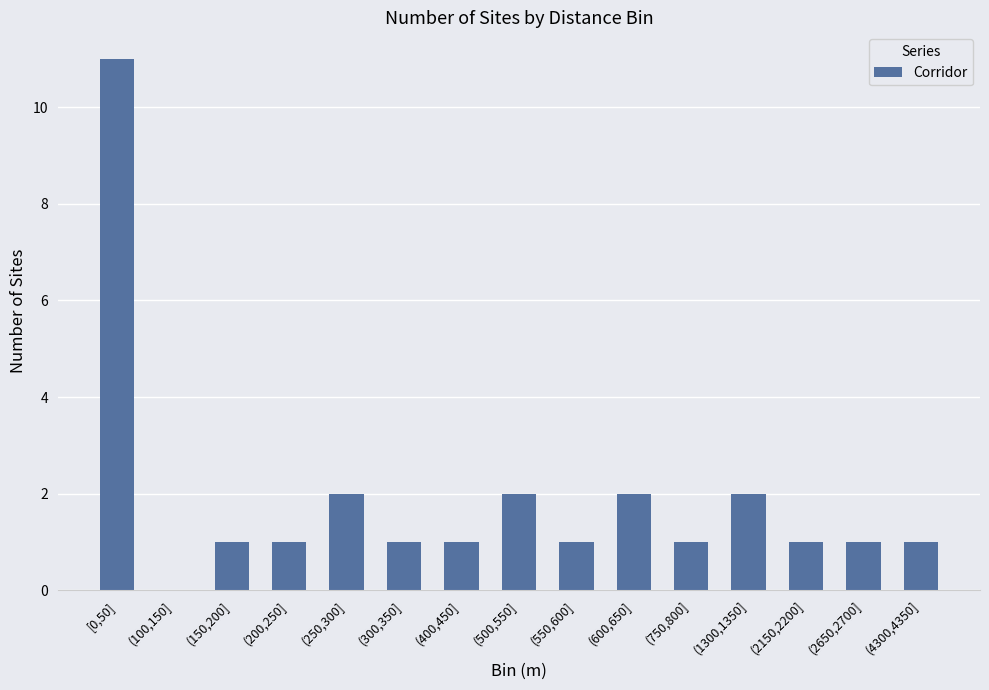

Is it true that the value at (300,350] is 1?

True